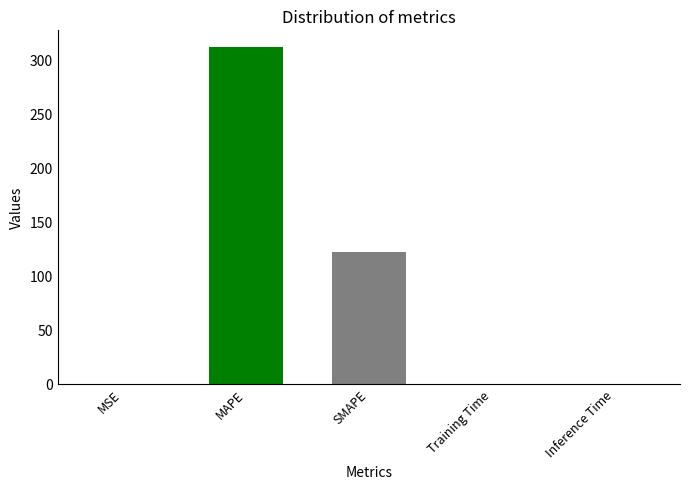

Count the number of data series in this chart.

1